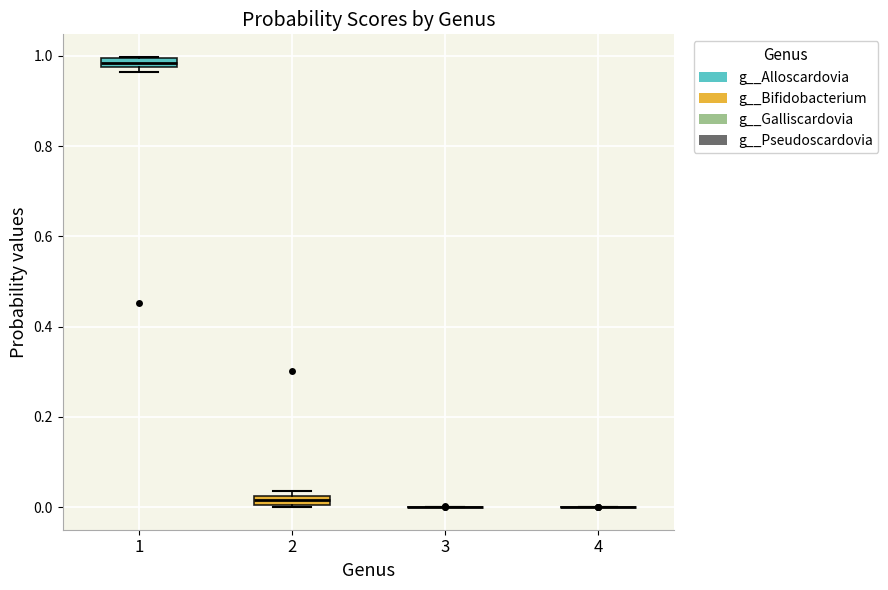

Where is the lower edge of the box at x = 2 on the y-axis? The values are not printed on the chart, so give them approximately, as read against the axis.

0.00